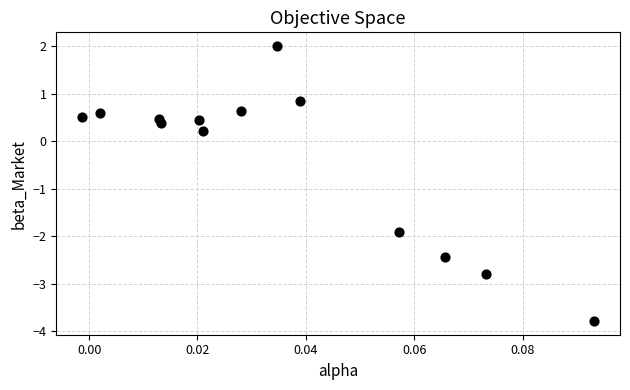

Count the number of points in this scatter plot.

13